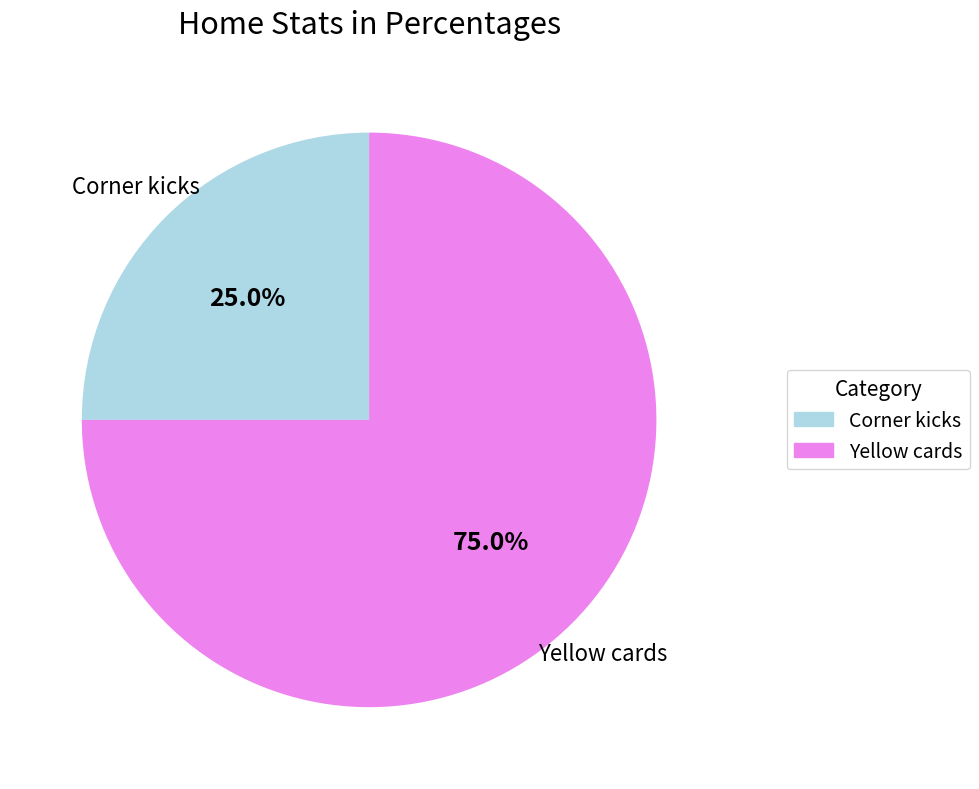

To the nearest percent, what is the difference between the Corner kicks and Yellow cards slice percentages?

50%